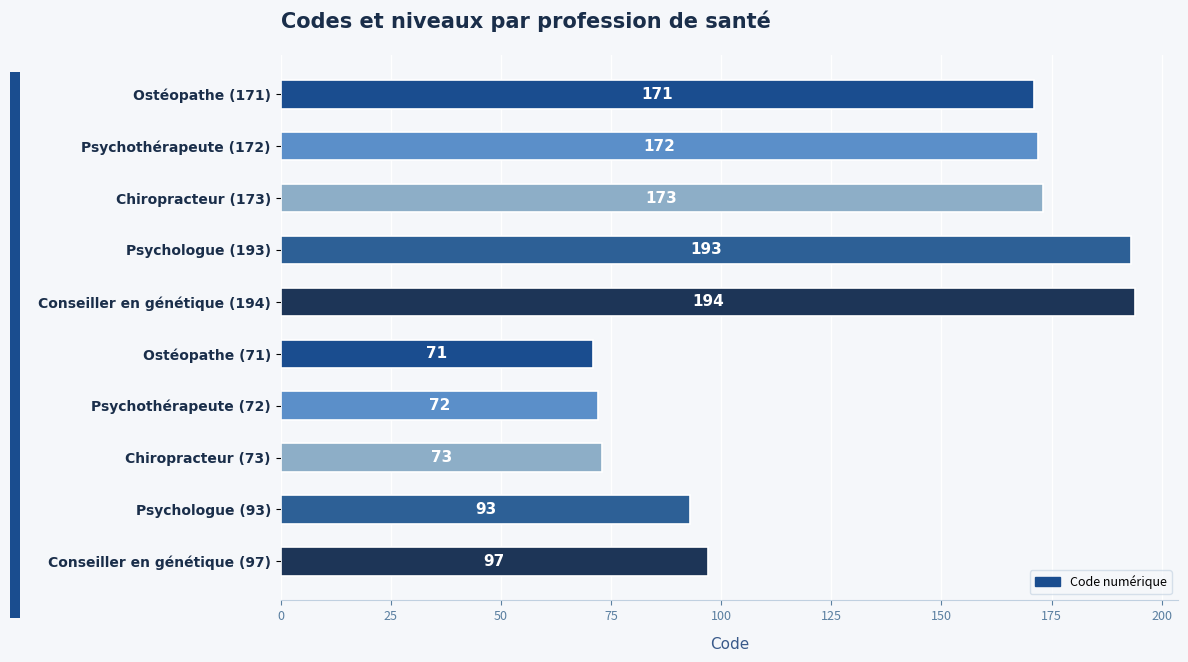

What is the ratio of the value at Conseiller en génétique (97) to the value at Ostéopathe (171)?

0.6